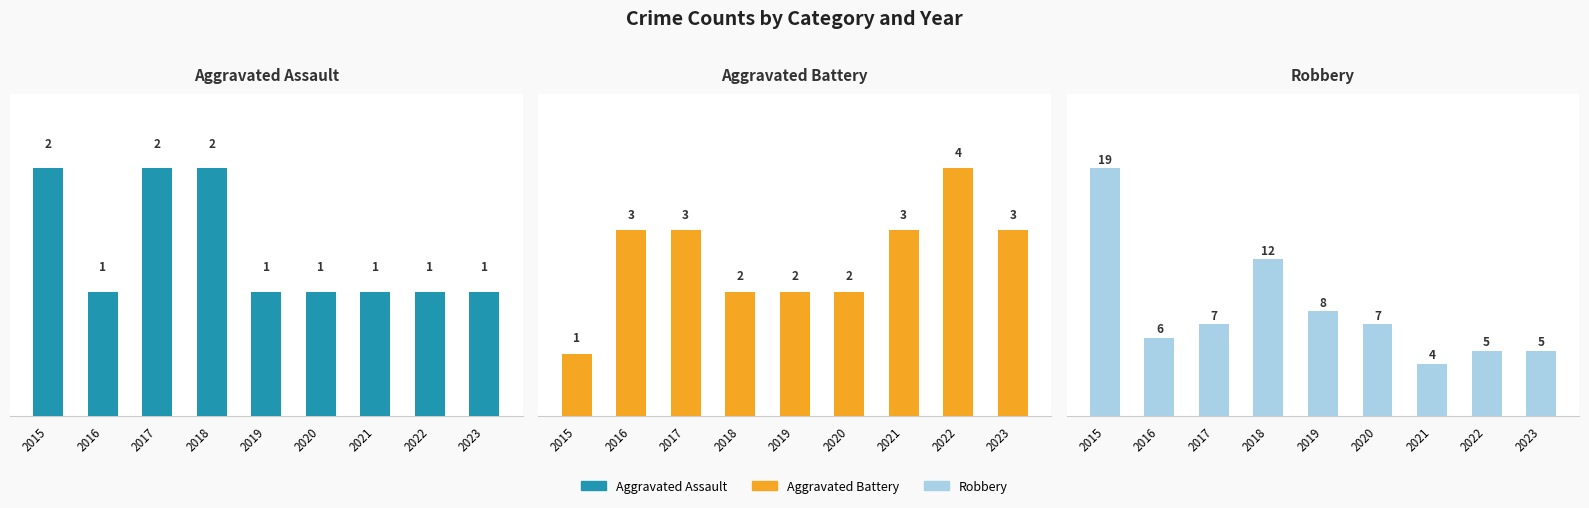

At which category is the sum across all series the highest?

2015